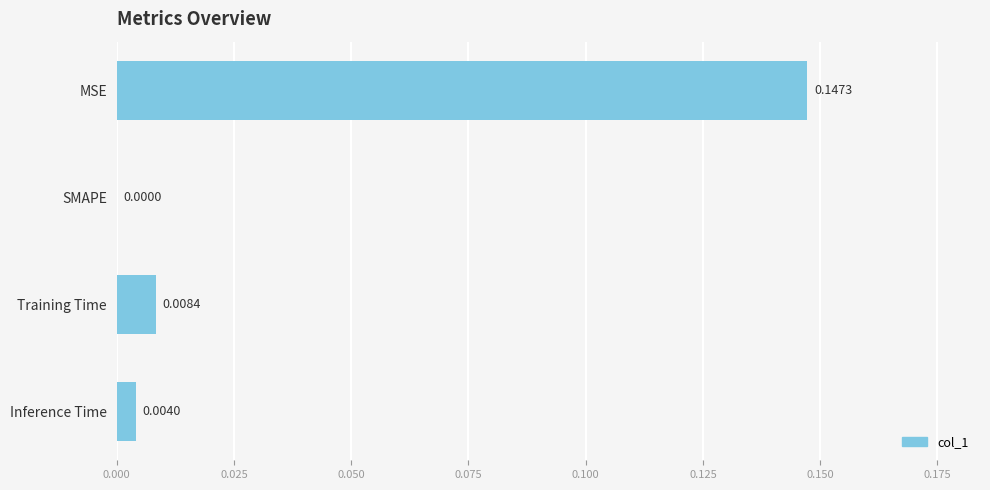

Between MSE and Inference Time, which is larger?

MSE